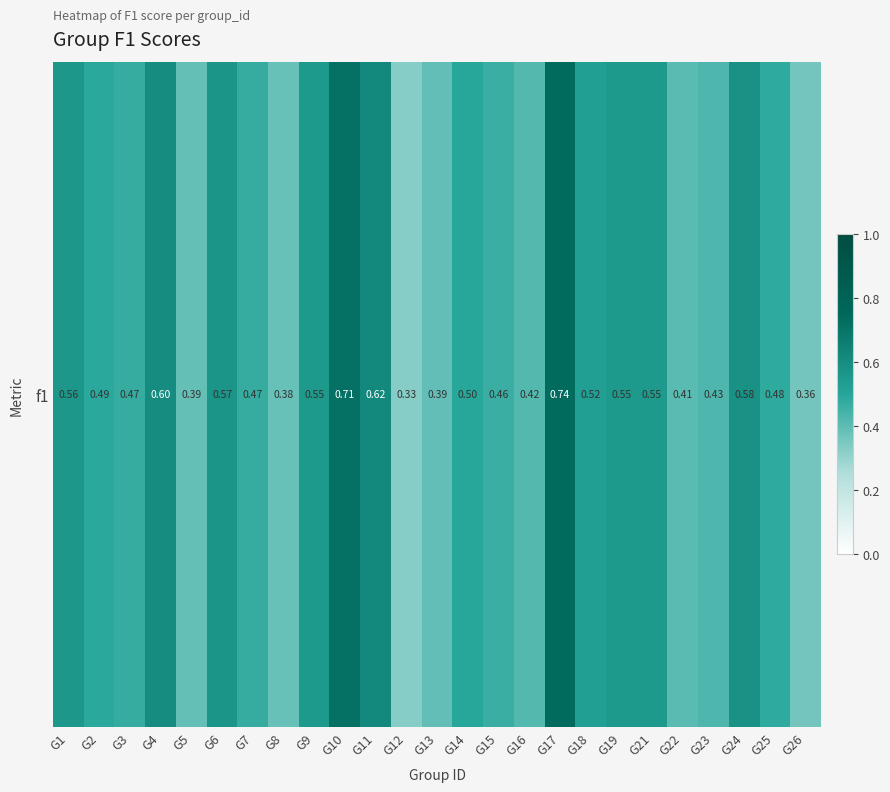

List the labels in order of value, largest first.

G17, G10, G11, G4, G24, G6, G1, G9, G19, G21, G18, G14, G2, G25, G7, G3, G15, G23, G16, G22, G13, G5, G8, G26, G12